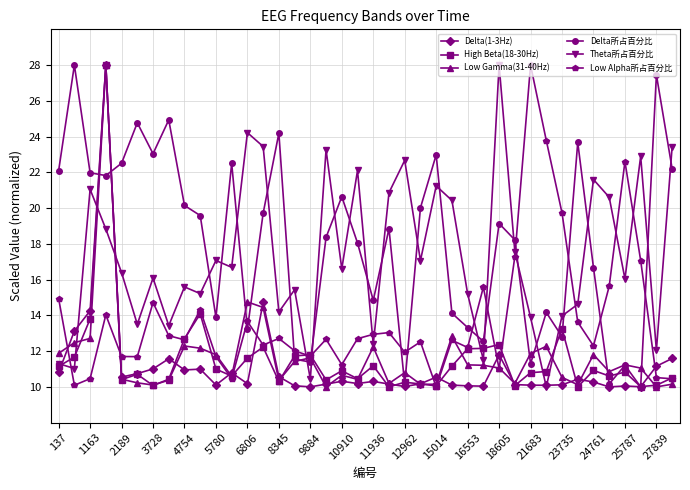

What is the value of the Delta所占百分比 point at the 3rd from the left?

22.0